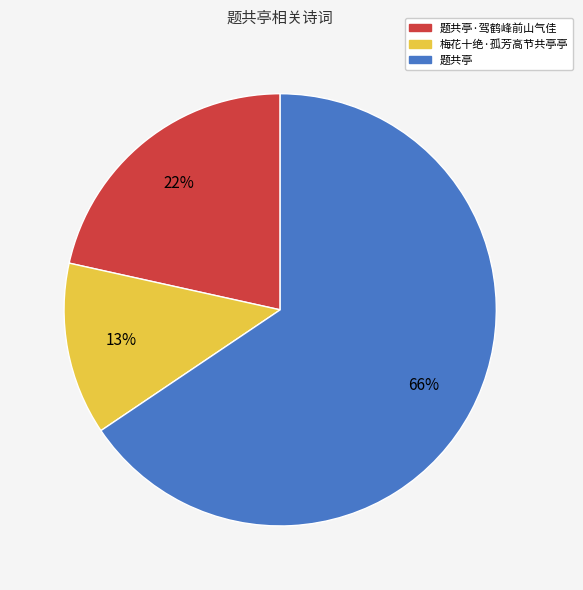

To the nearest percent, what is the average slice percentage?

33%